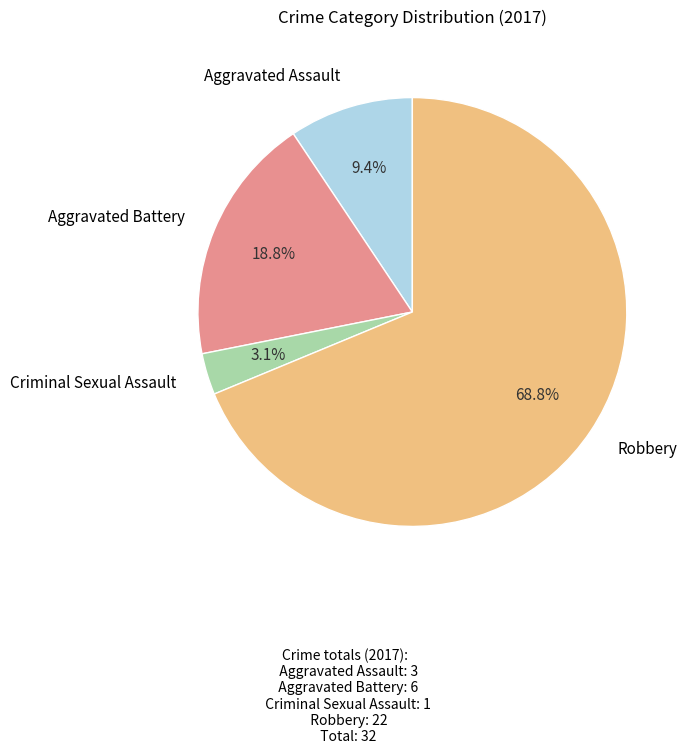

Is there any slice that represents more than half of the pie?

Yes